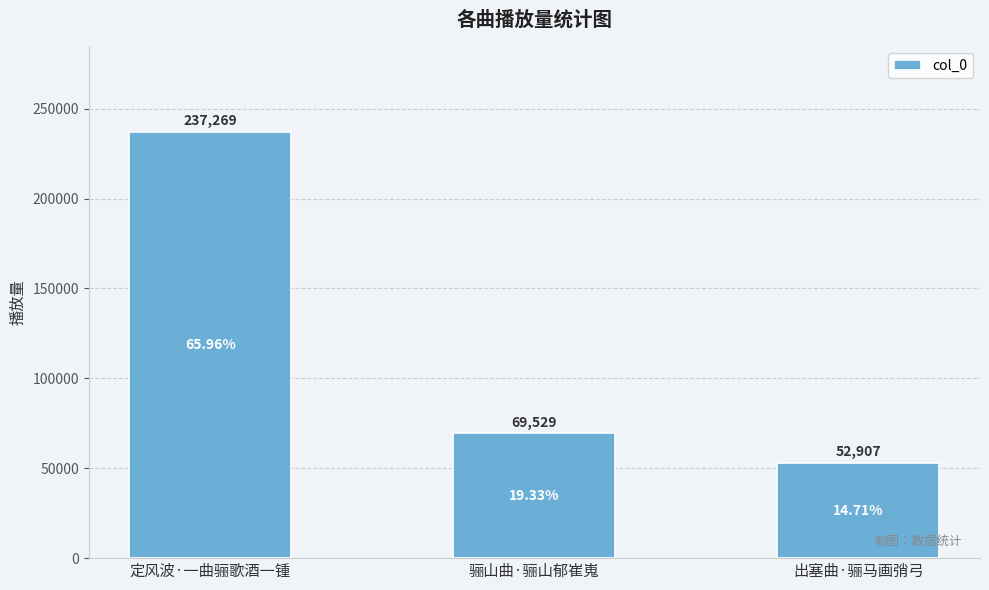

What value does the data have at 定风波·一曲骊歌酒一锺?

237269